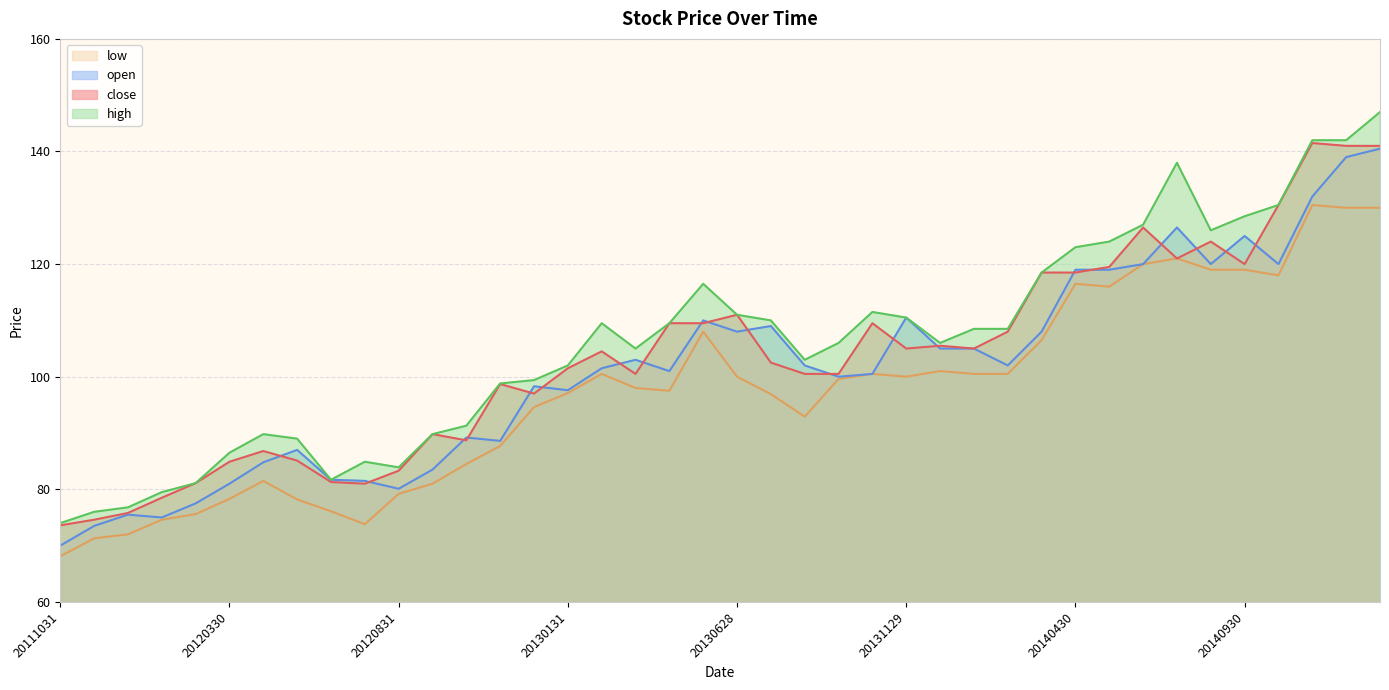

The close series shows 26.8 at 20120229. True or false?

False